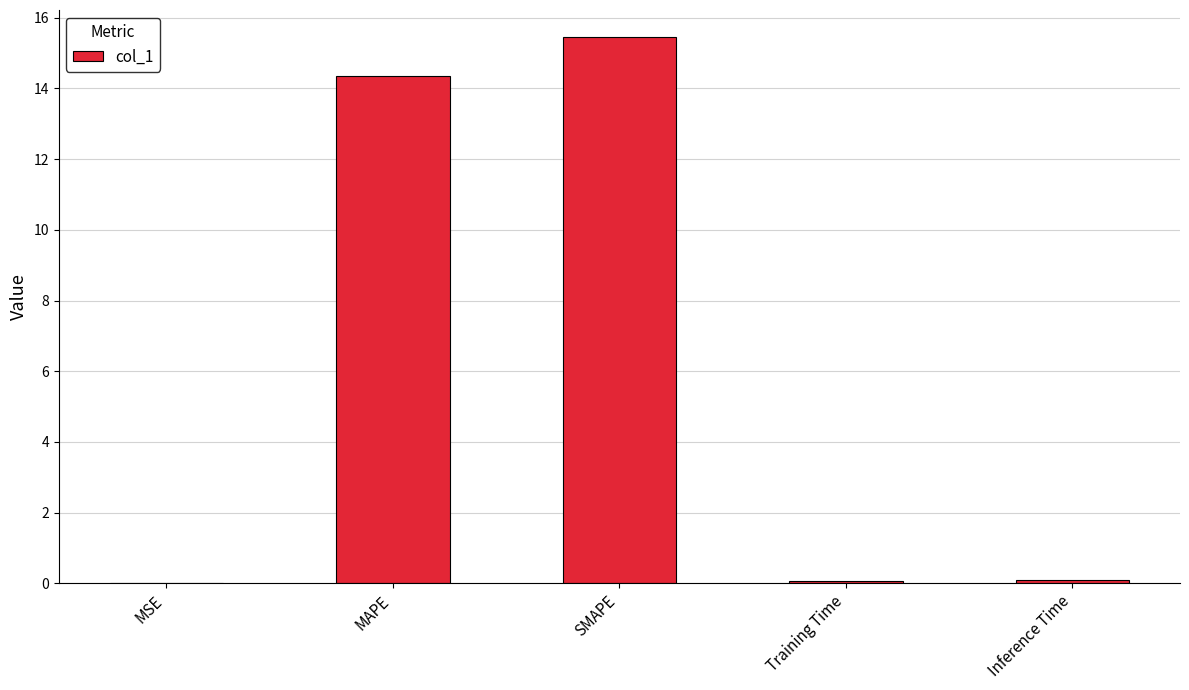

What is the sum of all values?

29.9